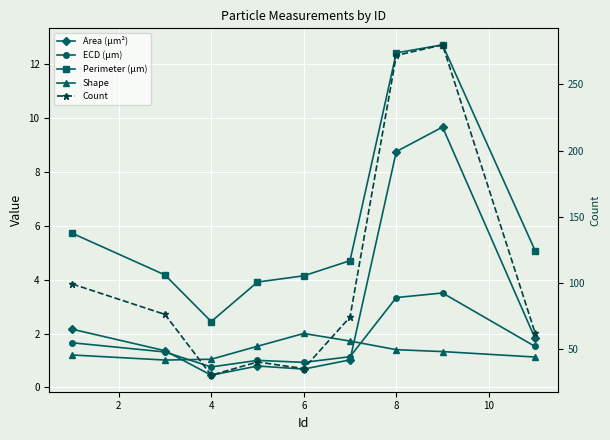

The ECD (μm) series shows 0.8 at 4. True or false?

True